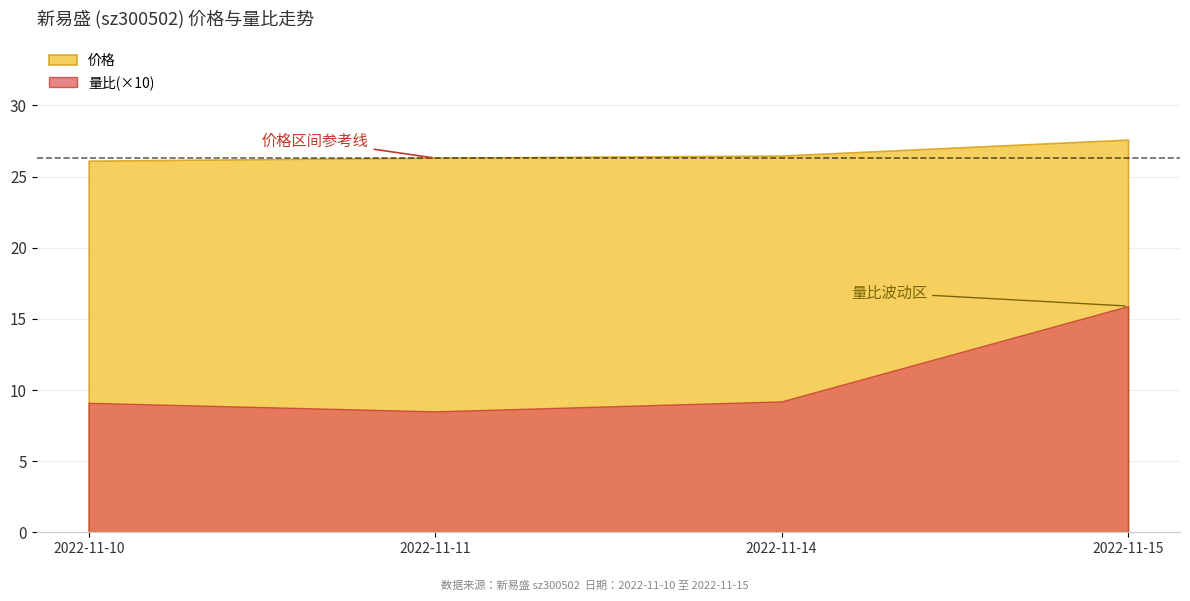

What is the value of the 量比 point at the 1st from the left?

0.9